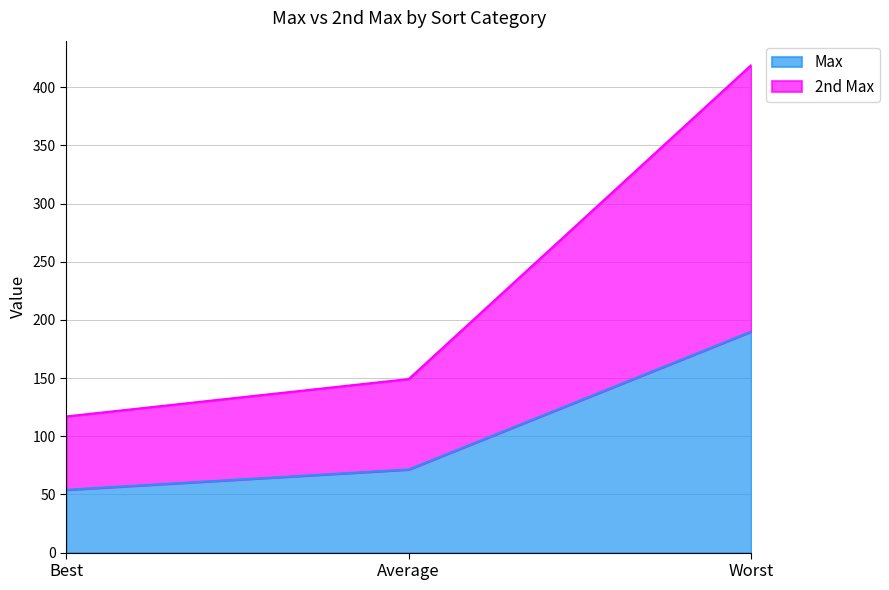

What is the highest value of the Max series?

190.0